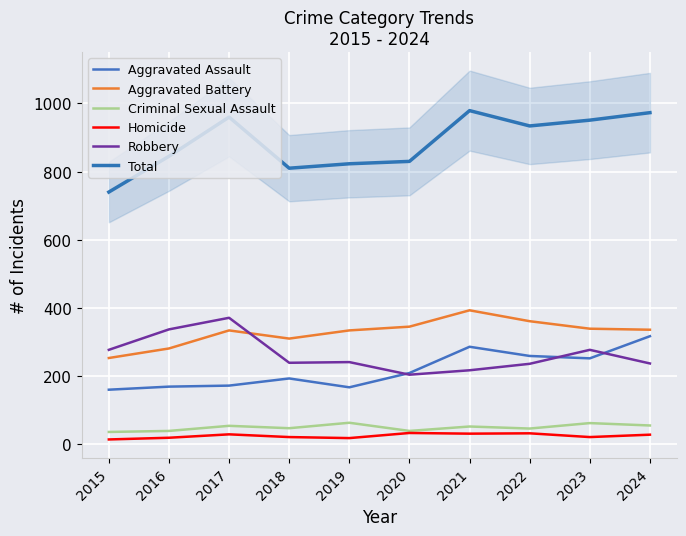

What is the value of the Aggravated Battery point at the 5th from the left?

334